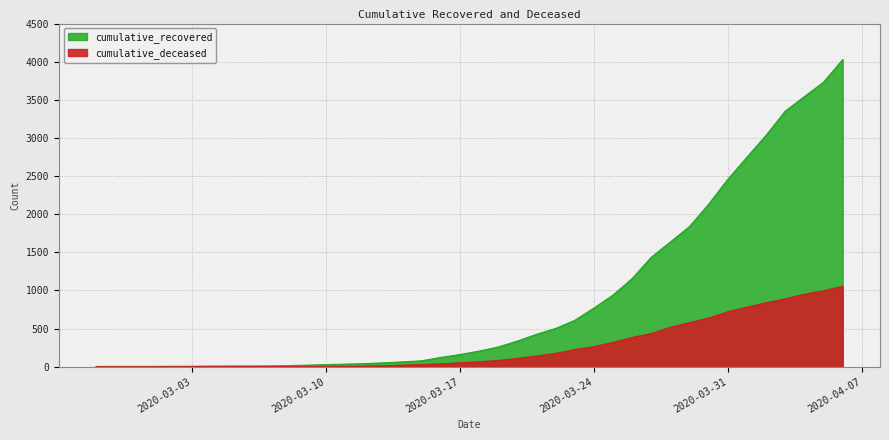

What is the minimum value for cumulative_recovered?

3